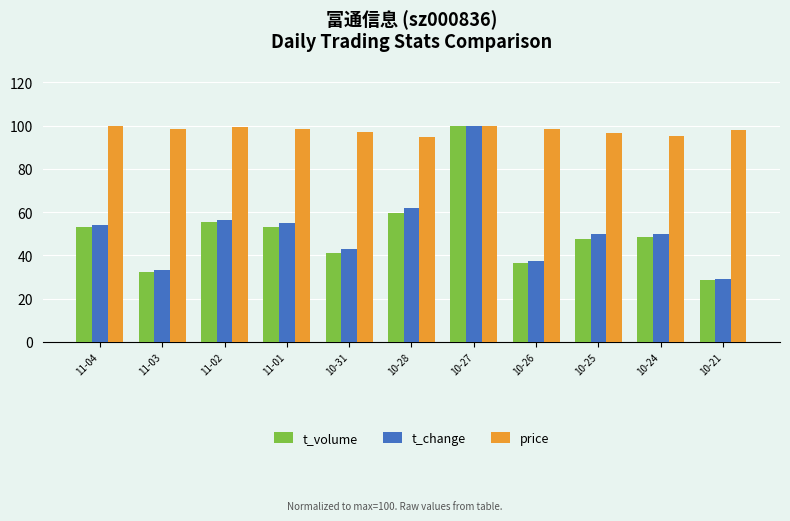

Between 10-28 and 10-21, which series saw the biggest shift?

t_change